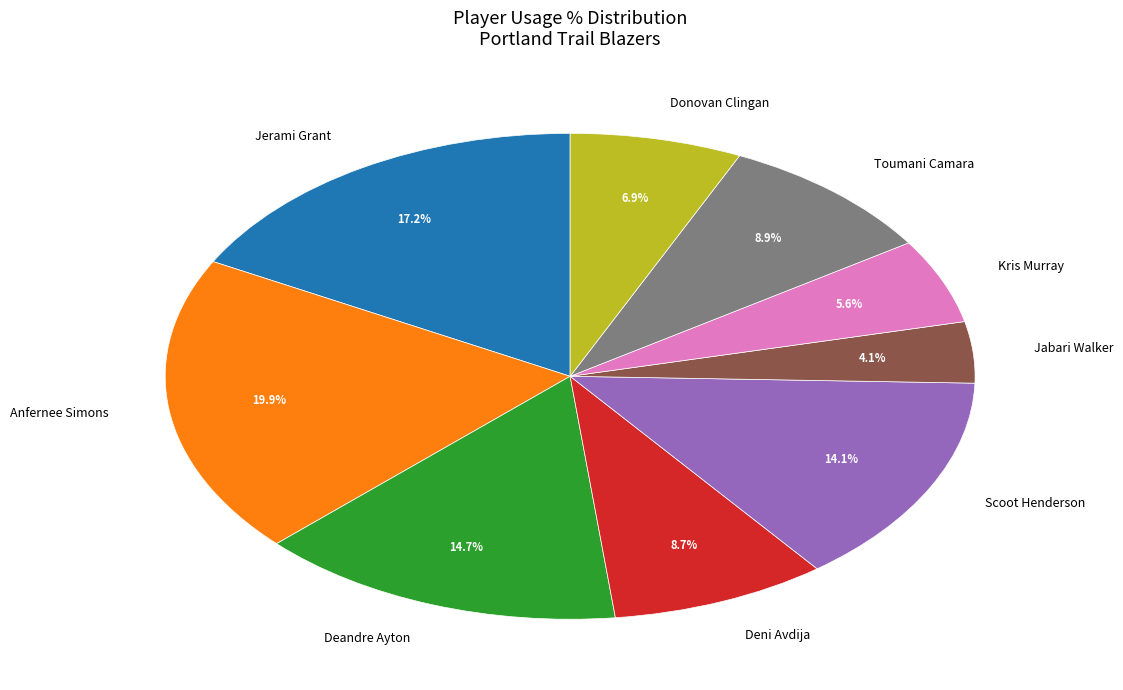

To the nearest percent, what percentage of the pie is Scoot Henderson?

14%